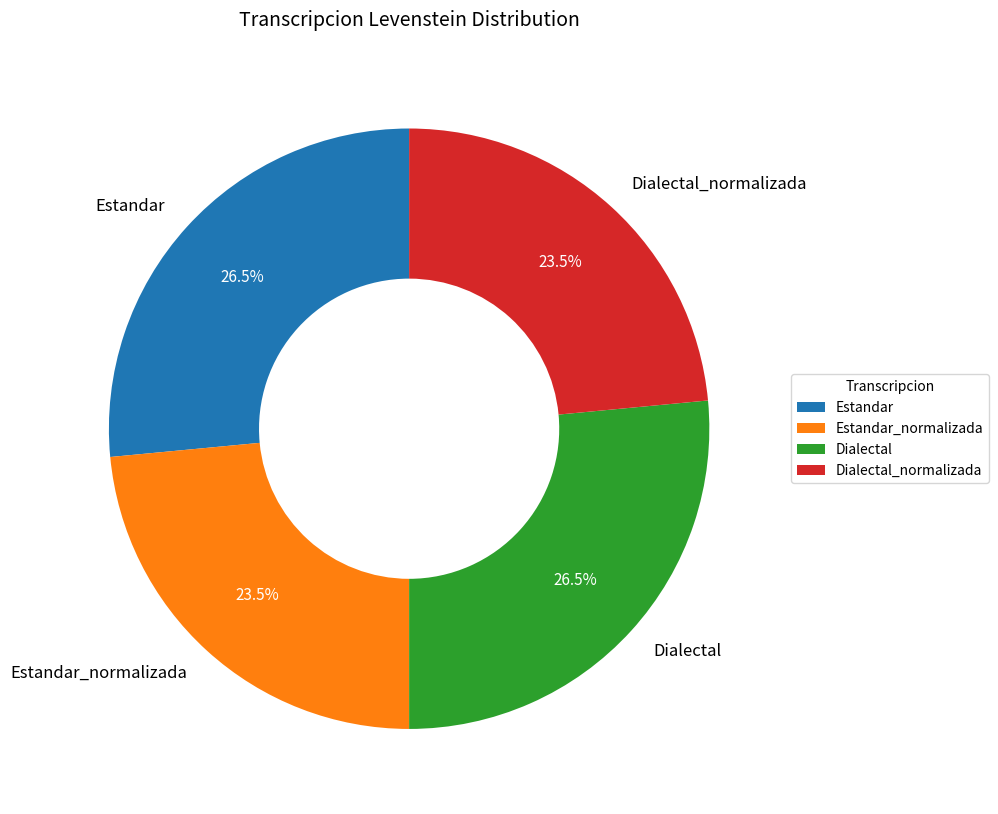

What percentage do Dialectal and Estandar together represent?

53.0%